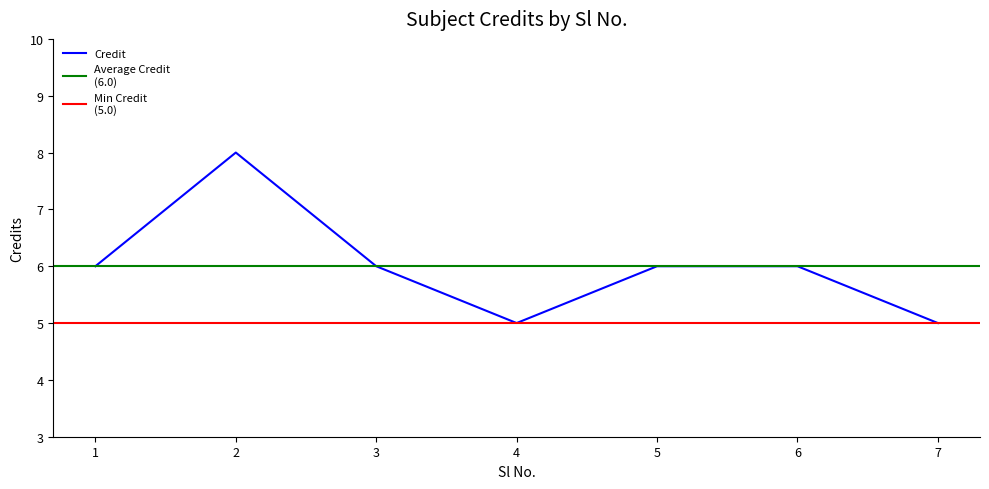

What value does the data have at 1?

6